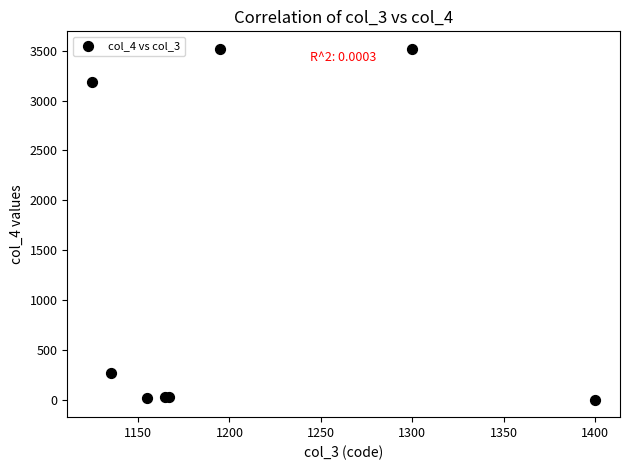

What Y value in the scatter plot is closest to 1761?

3189